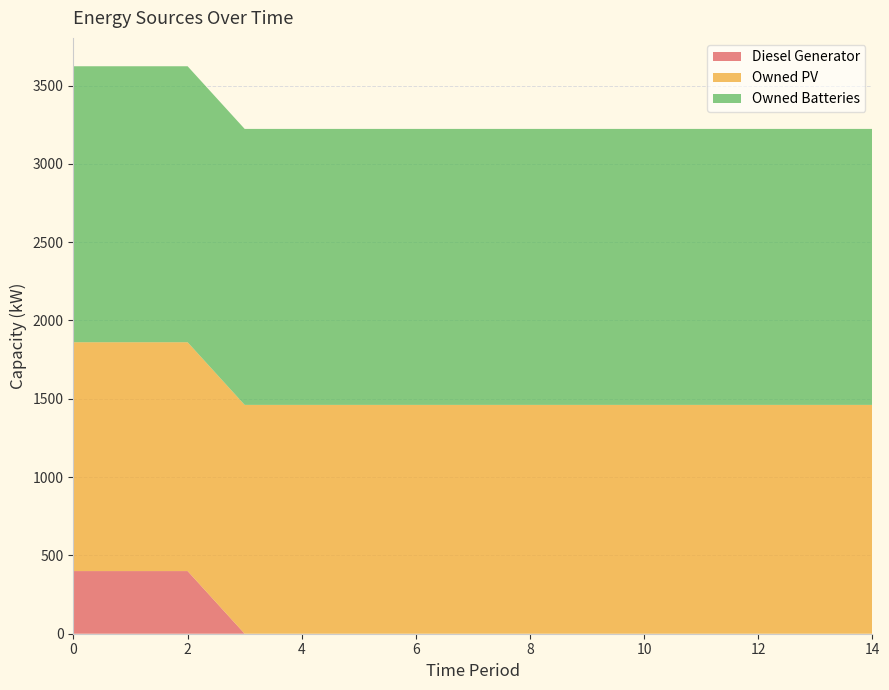

Reading left to right, list all the values displayed in this chart.

Diesel Generator: 400	400	400	0	0	0	0	0	0	0	0	0	0	0	0
Owned PV: 1461	1461	1461	1461	1461	1461	1461	1461	1461	1461	1461	1461	1461	1461	1461
Owned Batteries: 1762	1762	1762	1762	1762	1762	1762	1762	1762	1762	1762	1762	1762	1762	1762